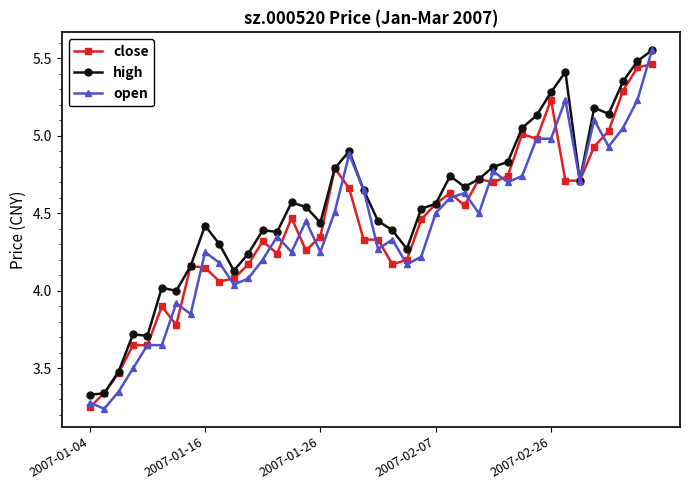

True or false: close has more than 1 points higher than both neighbors.

True